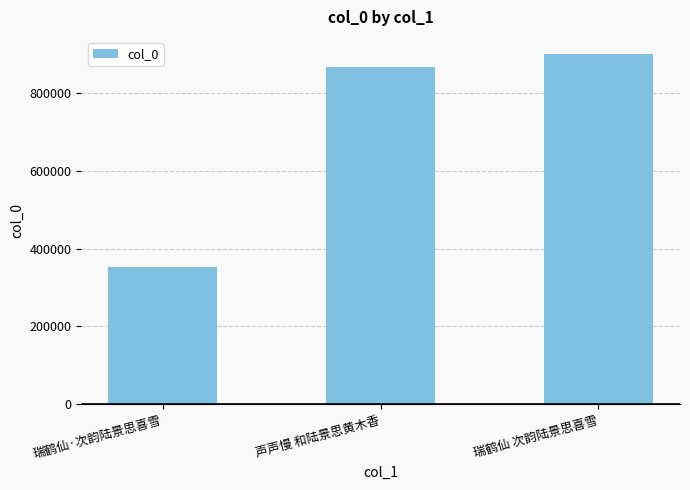

Reading right to left, list all the values displayed in this chart.

900103	867231	352618